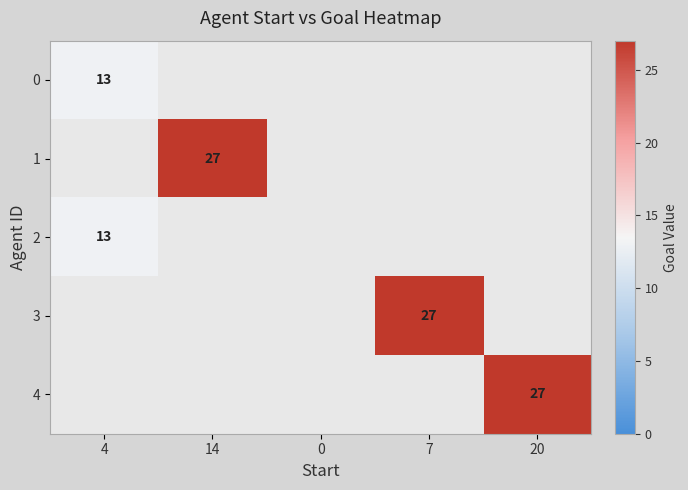

The value of 1 at 14 is 38. True or false?

False